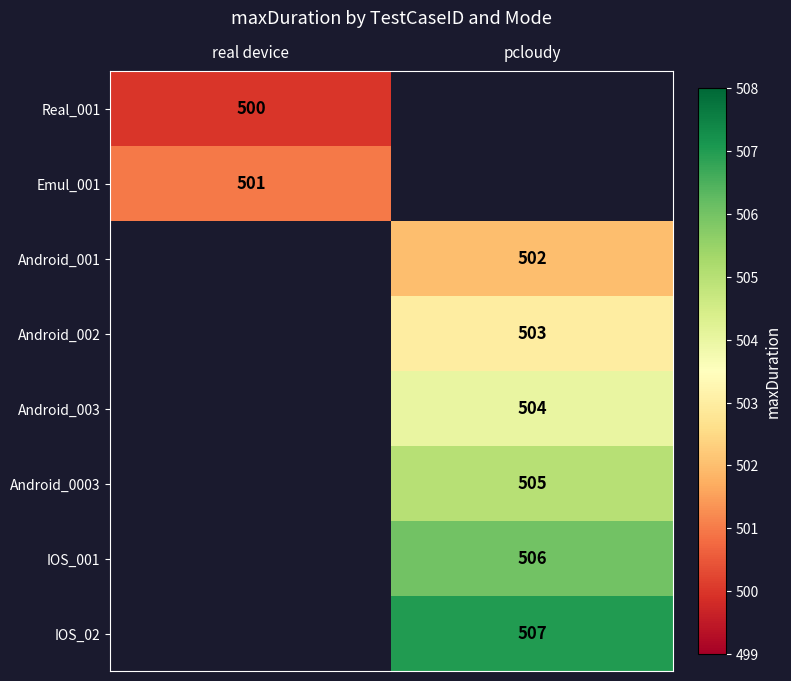

True or false: Android_001 has a value of 502 at pcloudy.

True